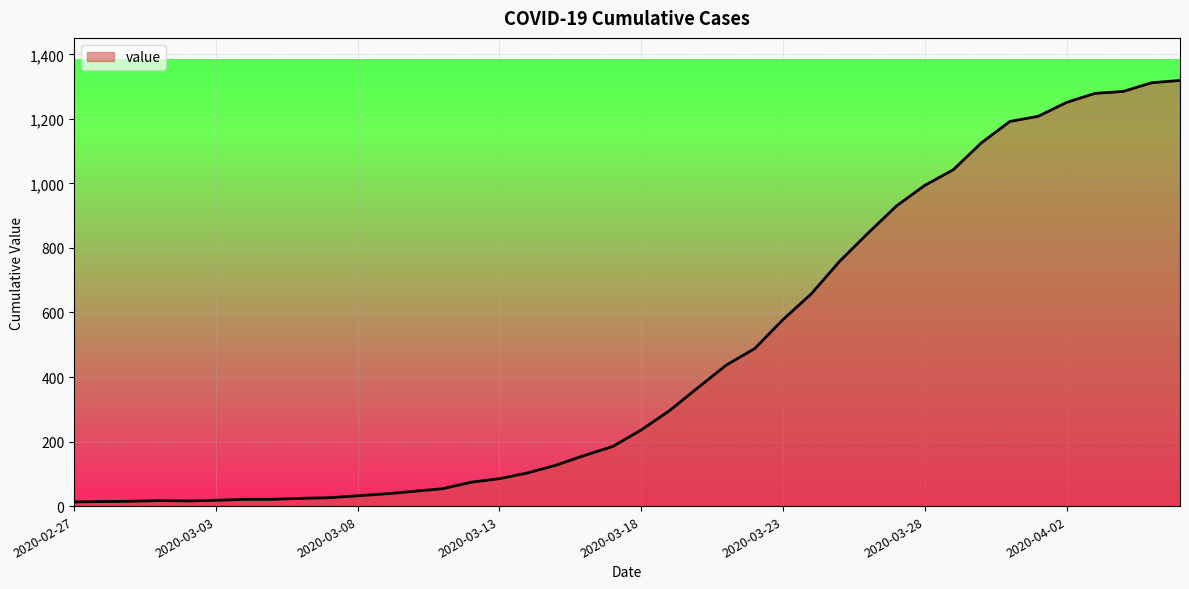

How many lines are shown in the chart?

1